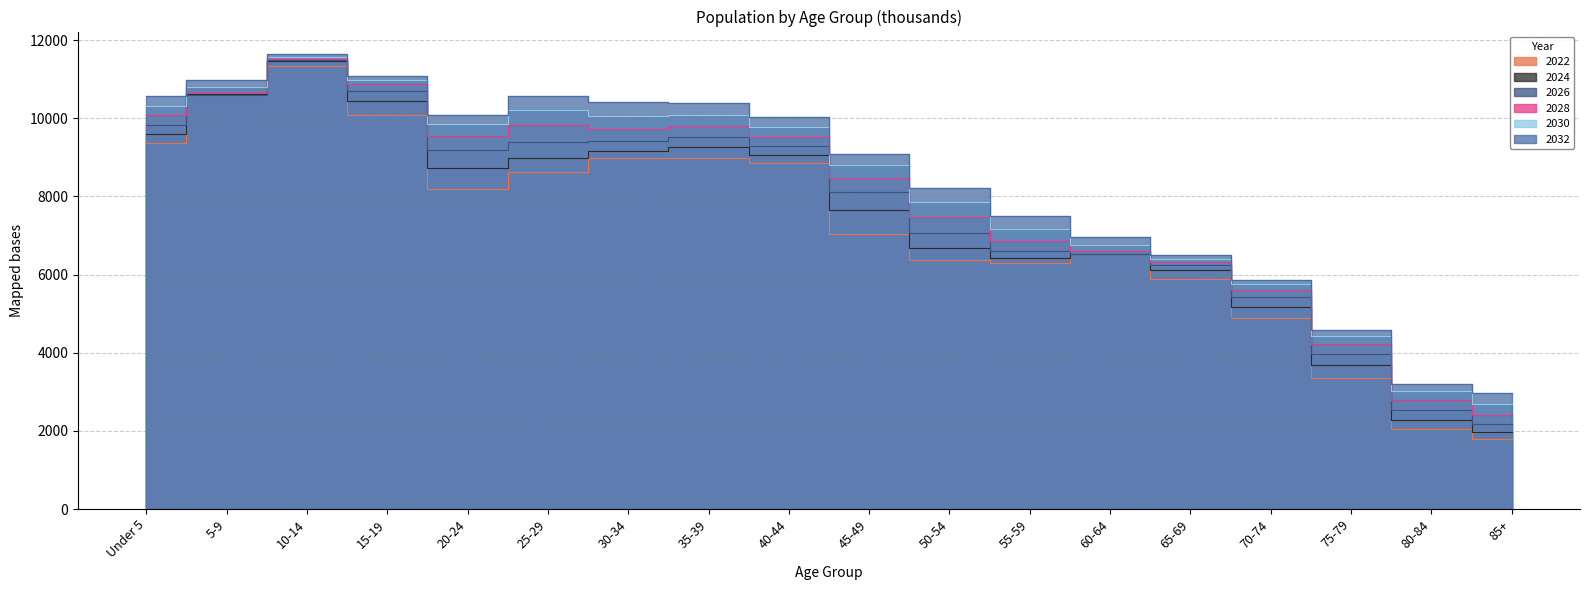

How many distinct data groups are displayed?

6